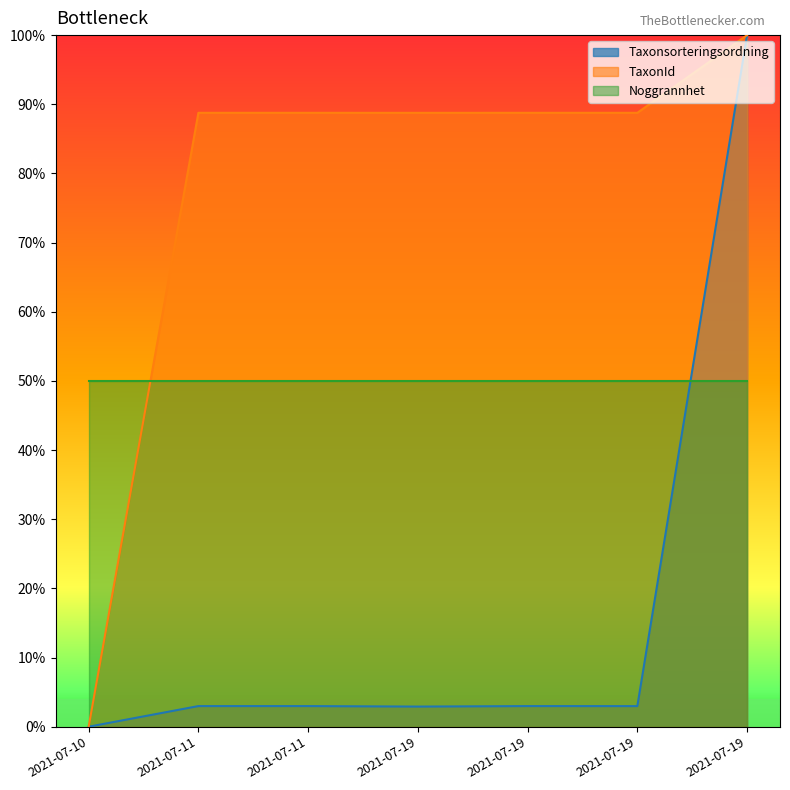

Which series has the largest range (max minus min)?

Taxonsorteringsordning